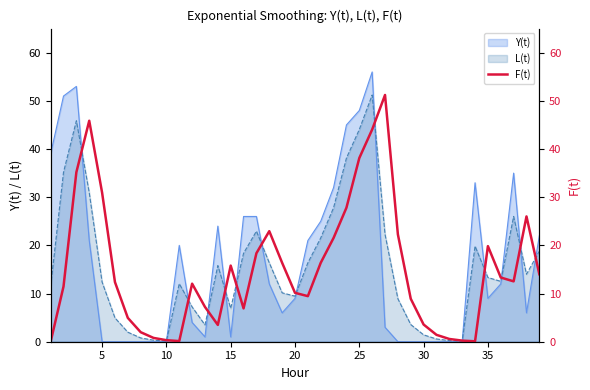

Does the chart have visible grid lines?

No